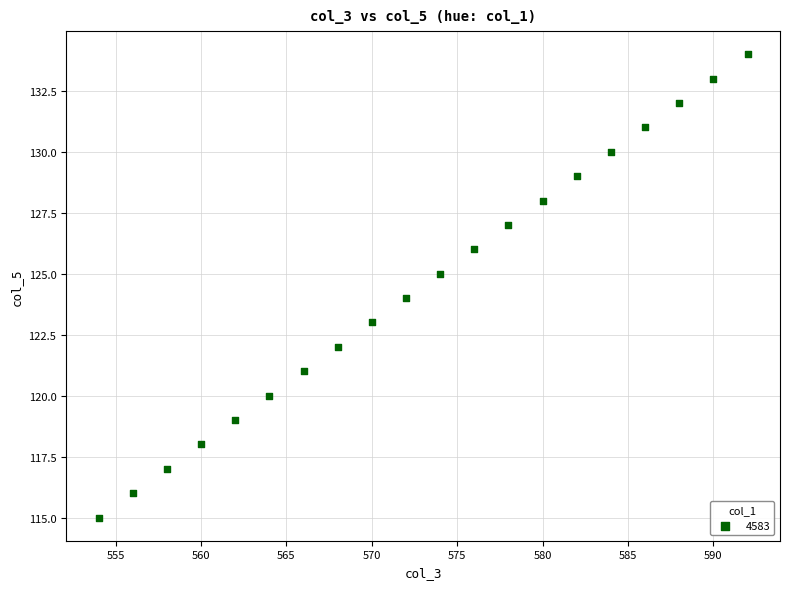

What is the range of Y values (max minus min)?

19